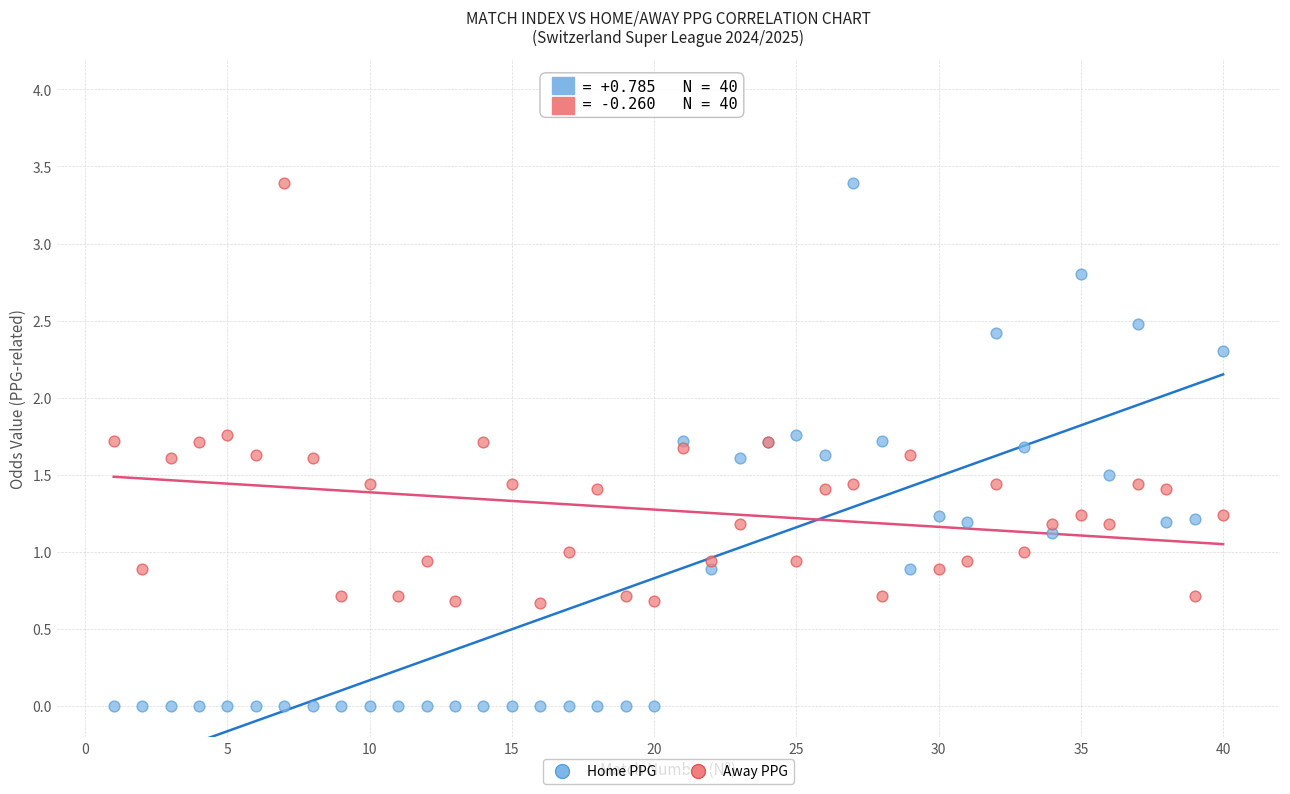

Which series contains the lowest Y value?

Home PPG